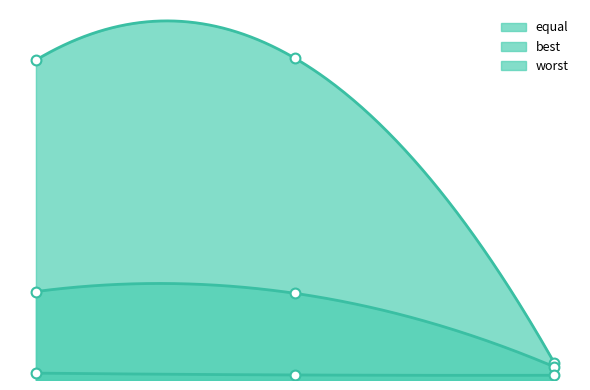

Which series has the largest total across all categories?

equal